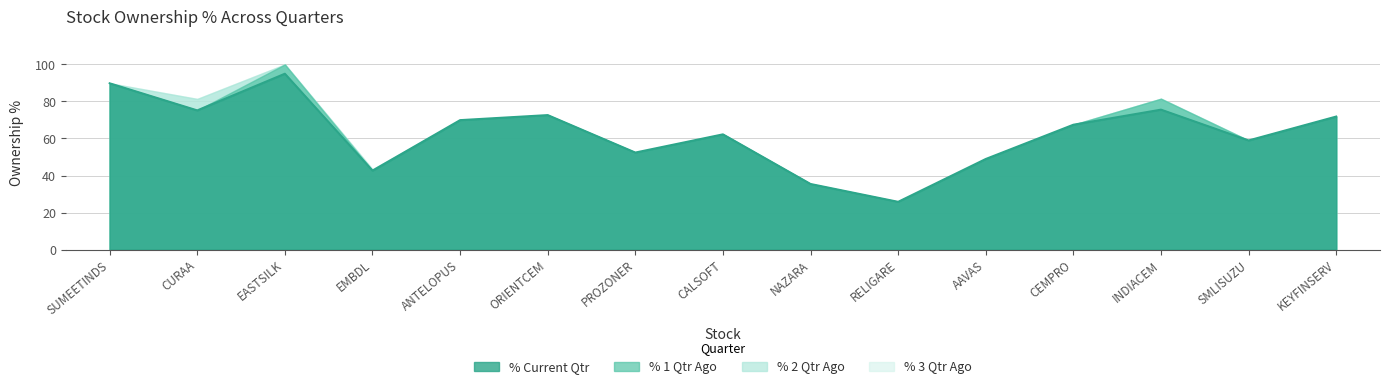

Is it true that % 1 Qtr Ago equals 35.7 at ORIENTCEM?

False